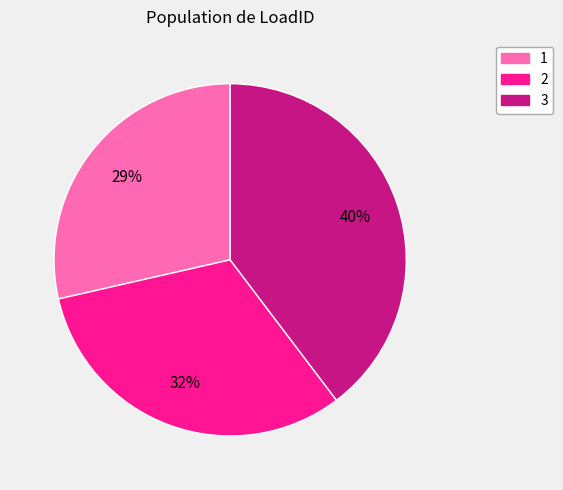

Is there a majority slice in this chart?

No